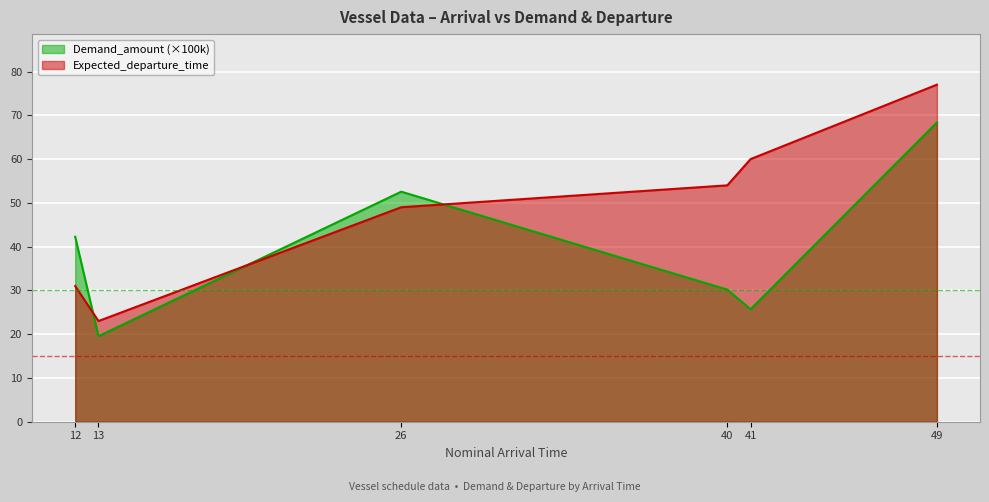

True or false: Demand_amount has a value of 18.8 at 12.

False